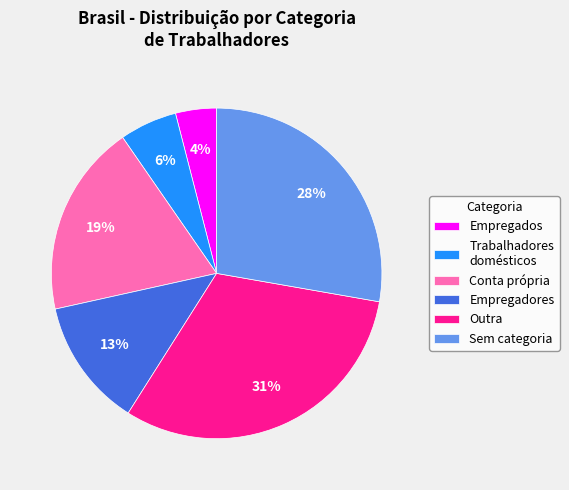

To the nearest percent, what percentage of the pie is Outra?

31%